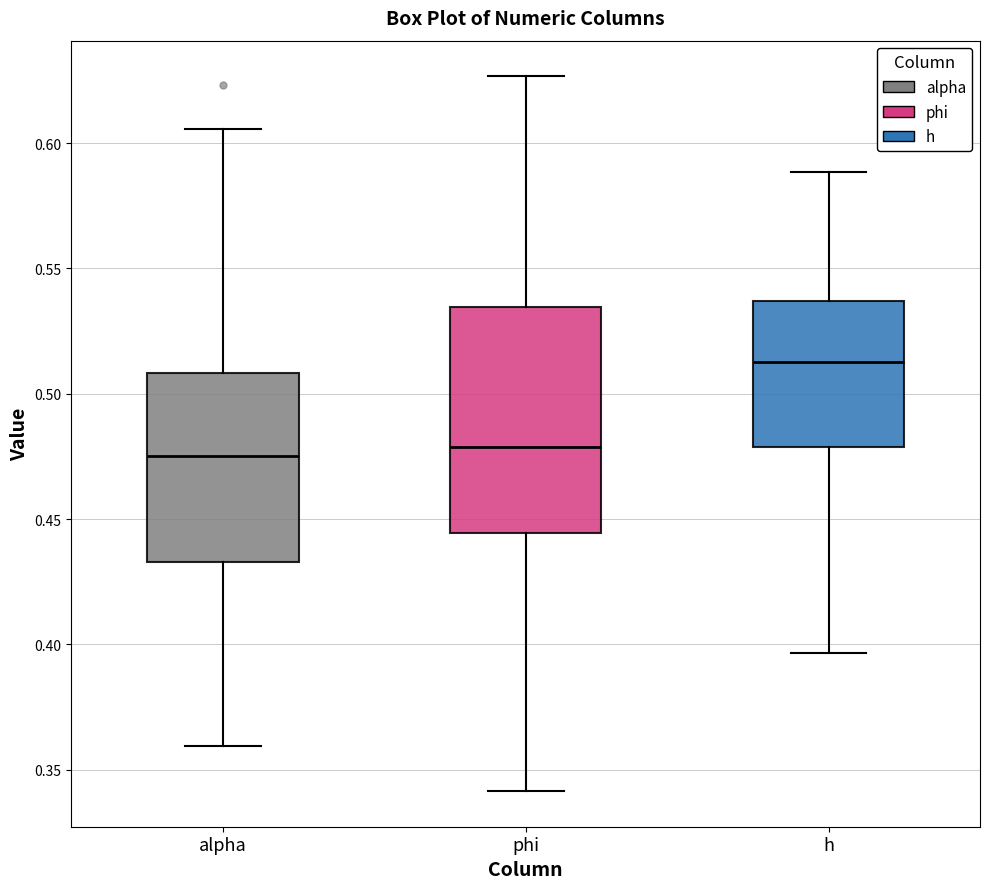

Where is the lower edge of the box for h on the y-axis? The values are not printed on the chart, so give them approximately, as read against the axis.

0.480